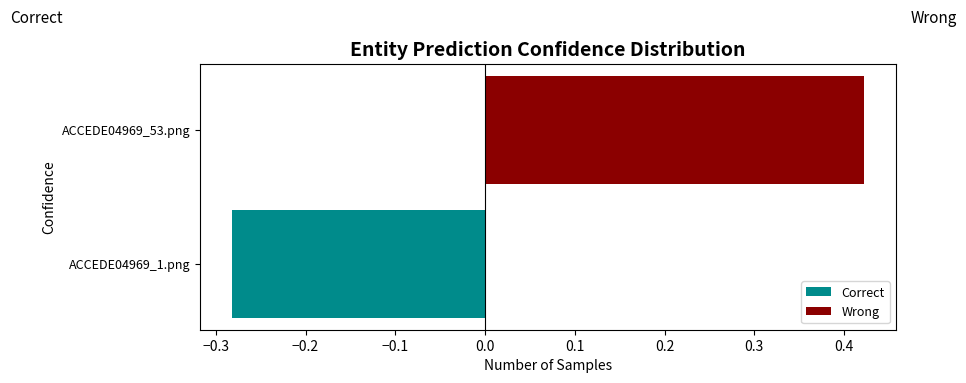

Which series has the largest range (max minus min)?

Wrong